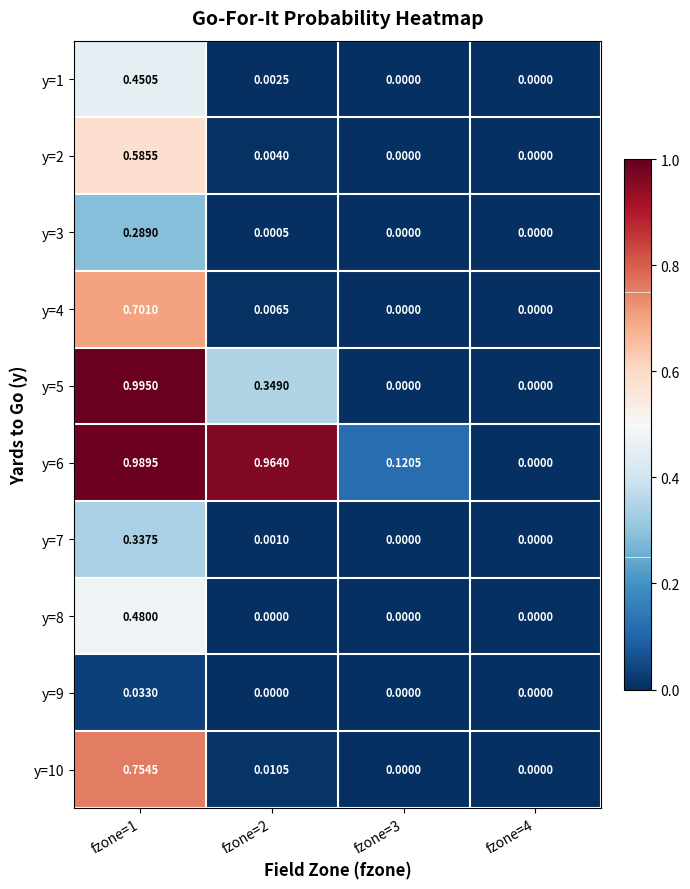

At which category is the sum across all series the highest?

fzone=1